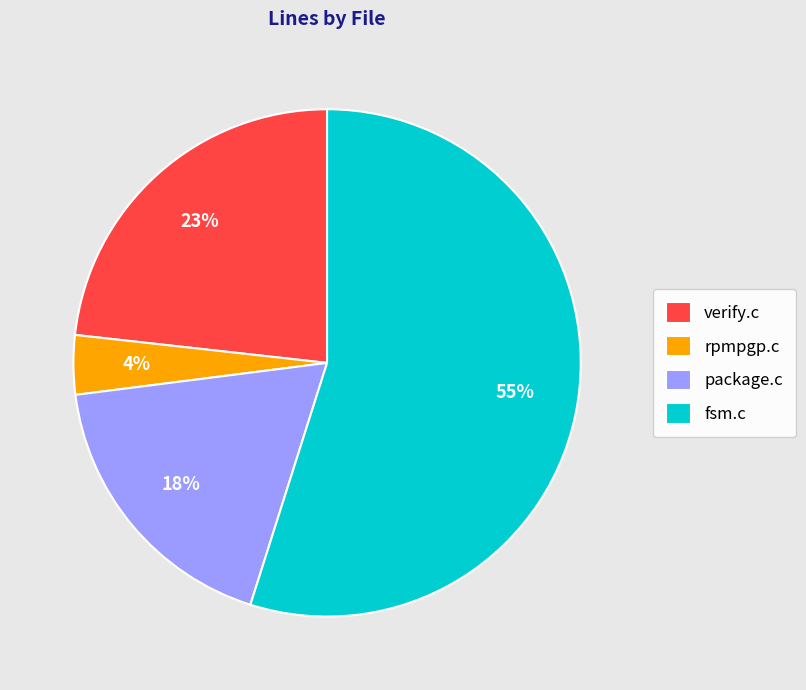

What is the majority slice?

fsm.c